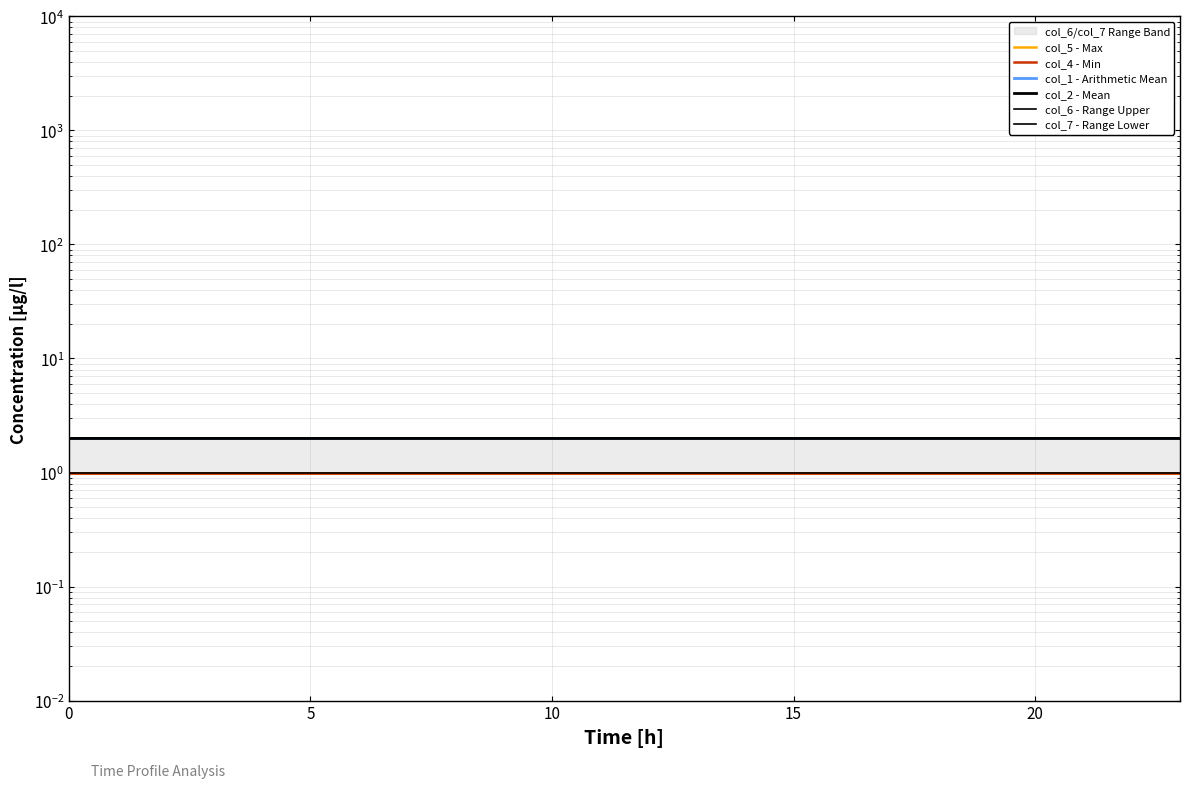

True or false: col_1 - Arithmetic Mean has more than 2 interior local peaks.

False